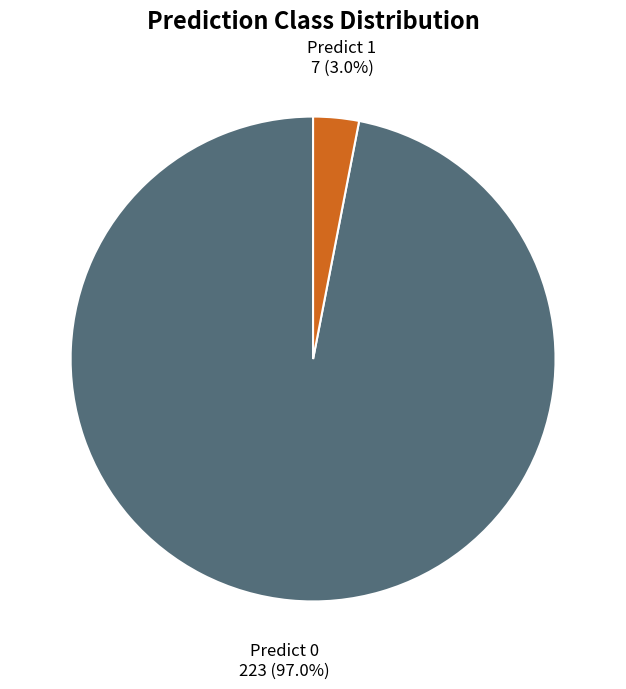

Which has a higher value, Predict 0 or Predict 1?

Predict 0